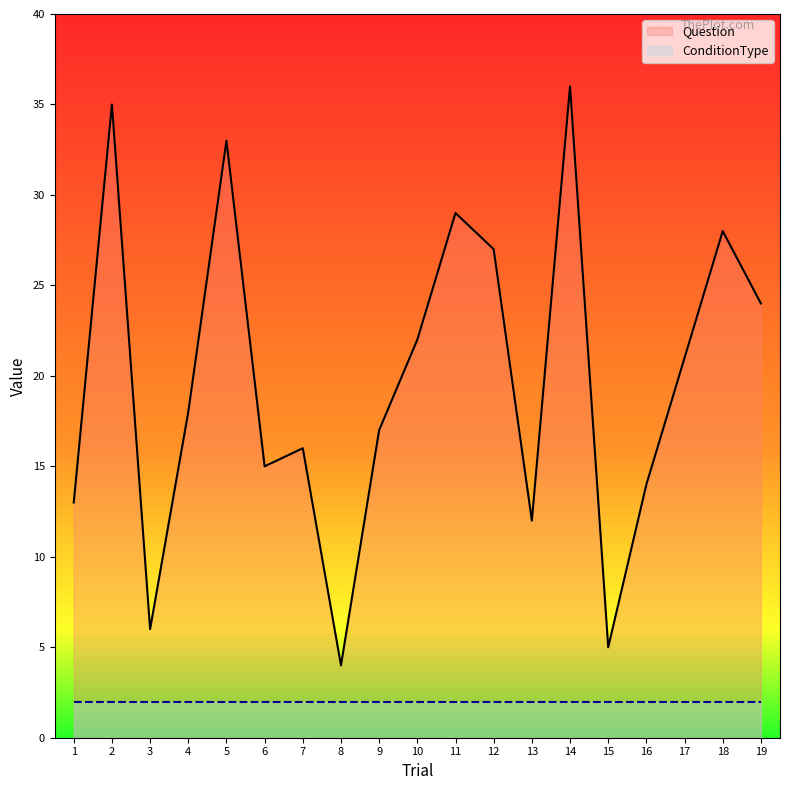

True or false: ConditionType has more than 2 points higher than both neighbors.

False